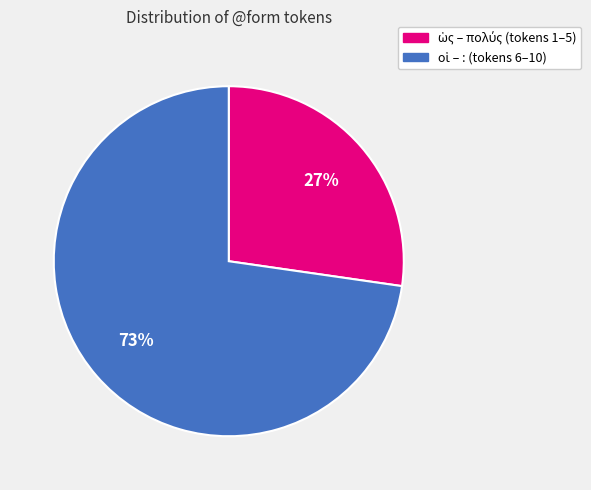

Is there a majority slice in this chart?

Yes